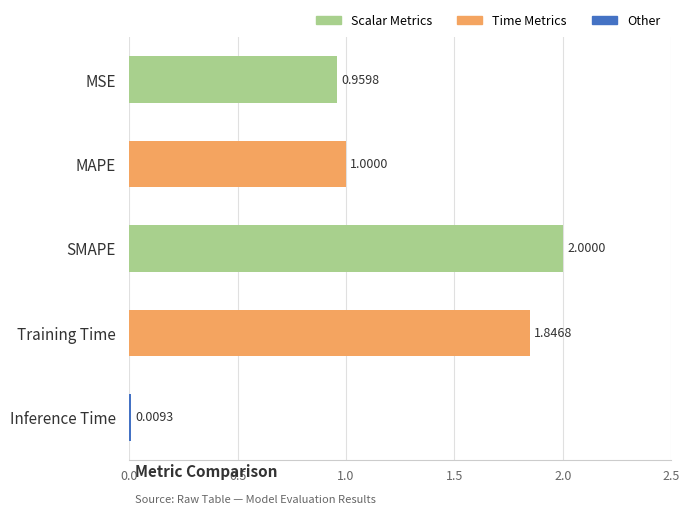

How many series are shown in this chart?

1